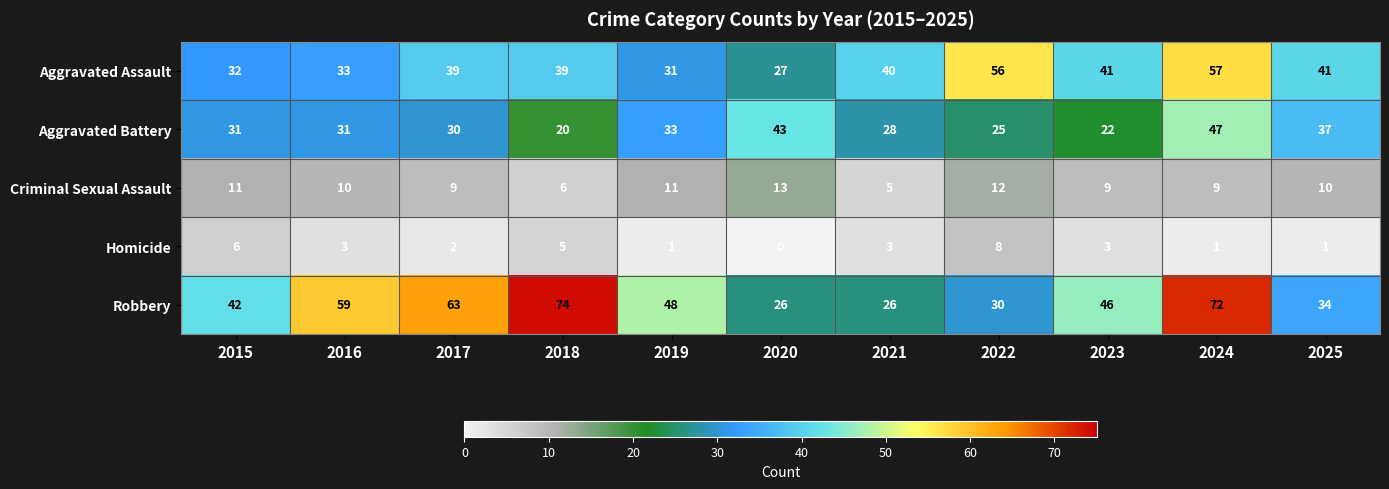

Which series has the largest total across all categories?

Robbery